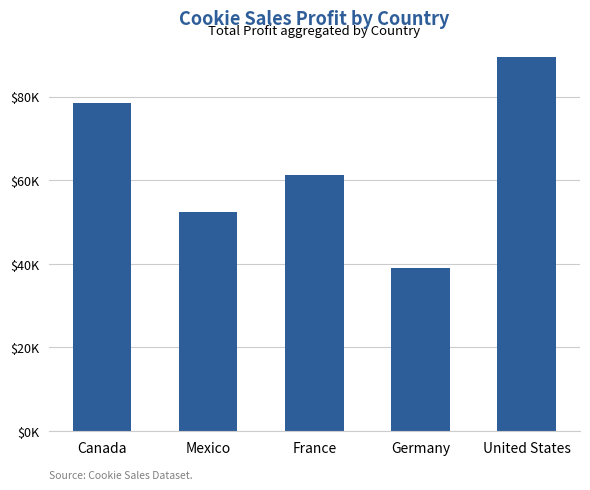

Reading left to right, what are all the values shown in this chart?

78456	52341	61230	38920	89540